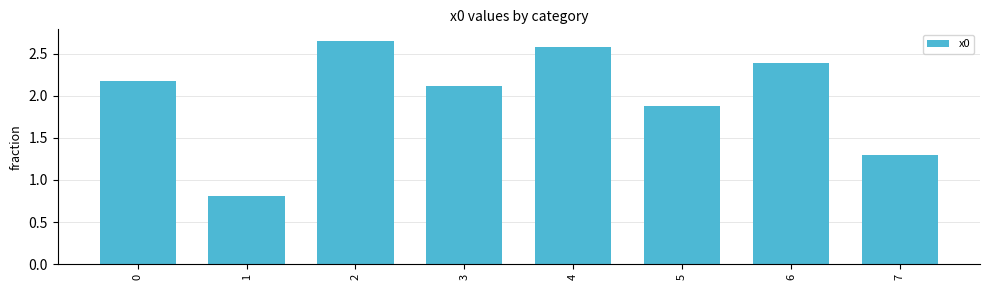

What is the value of the 7th bar from the left?

2.4